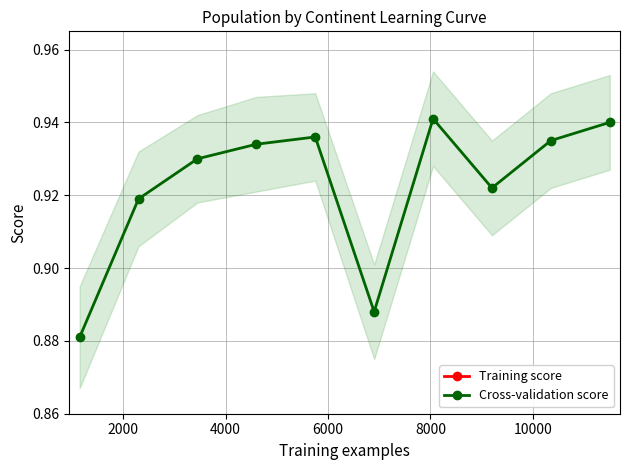

Which series has the widest spread of values?

Cross-validation score